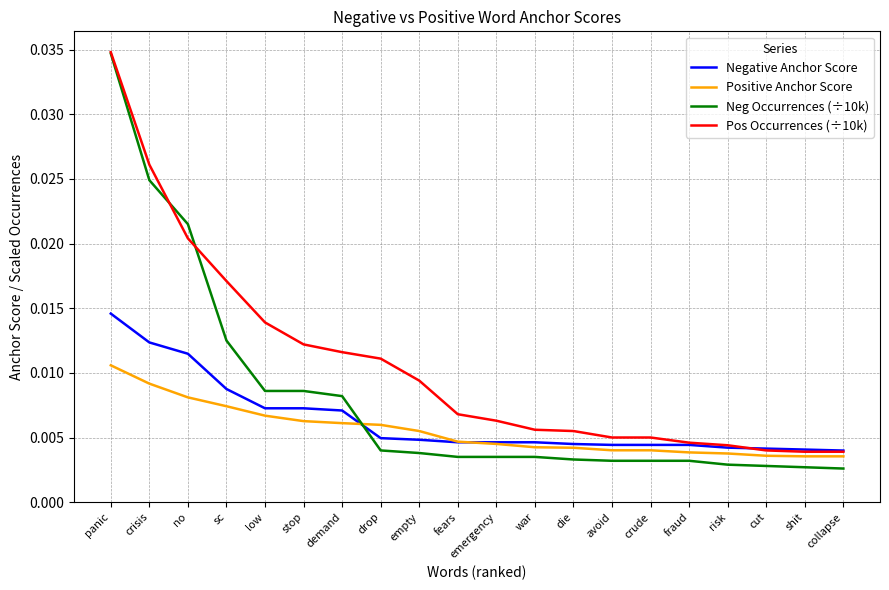

What position from the right is emergency?

10